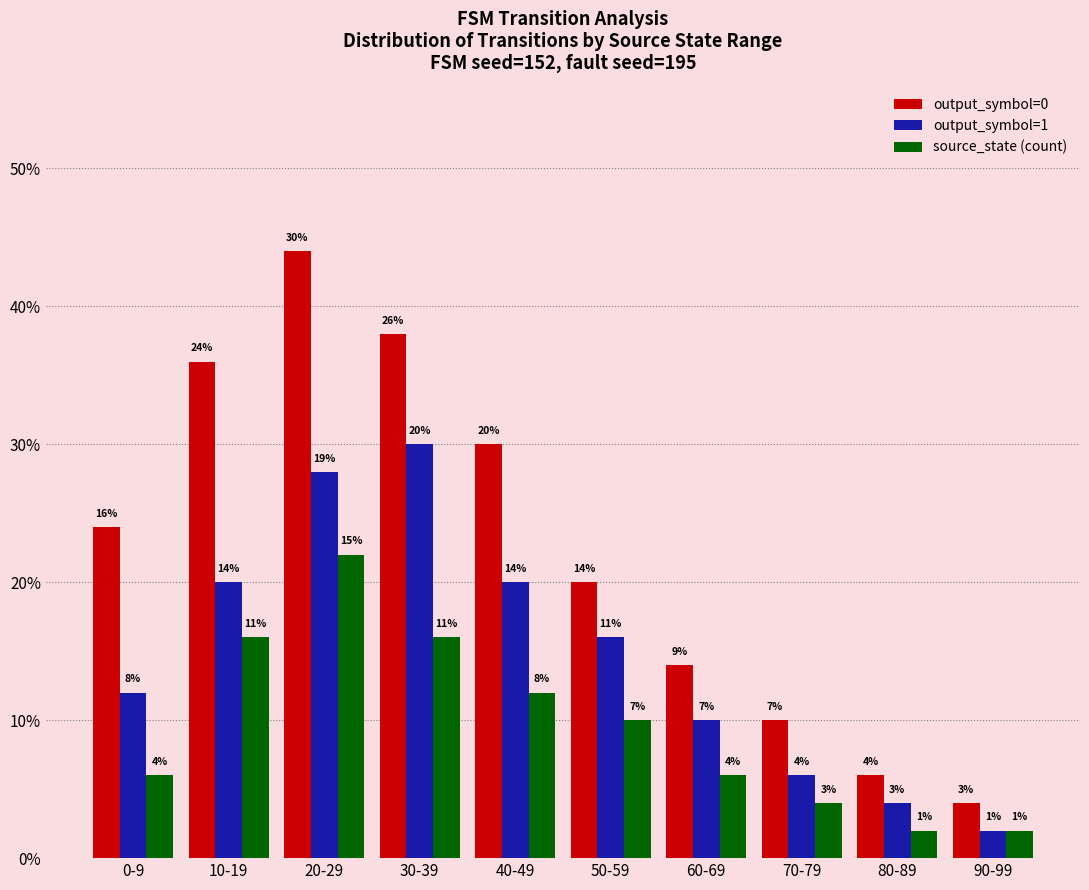

Does the chart contain stacked bars?

No